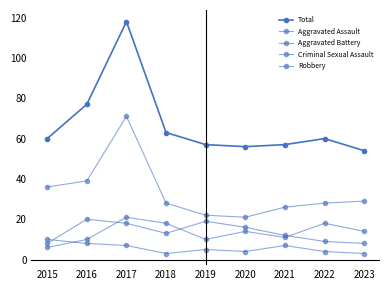

Which series changed the most between 2022 and 2023?

Total